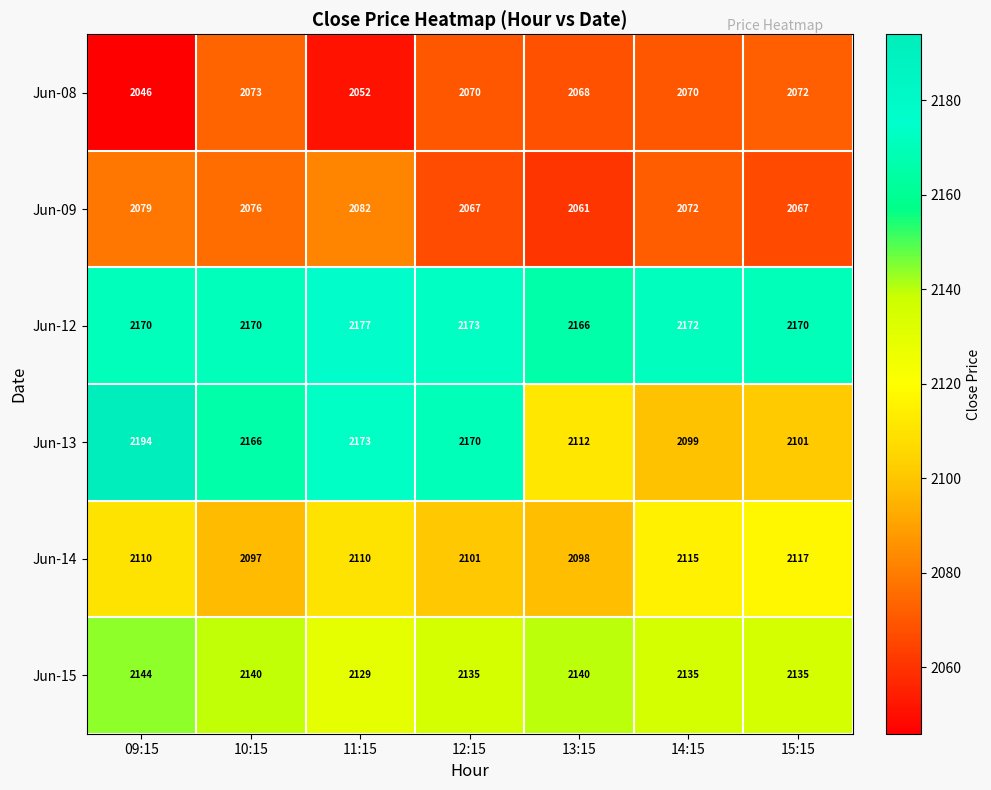

How many data points in Jun-15 are less than 2135?

1